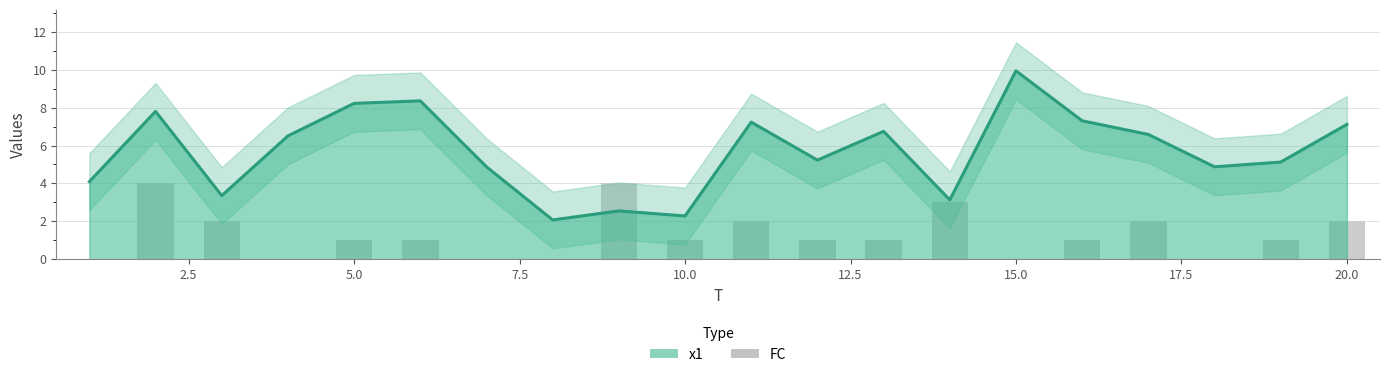

At how many categories does at least one series exceed 2?

20